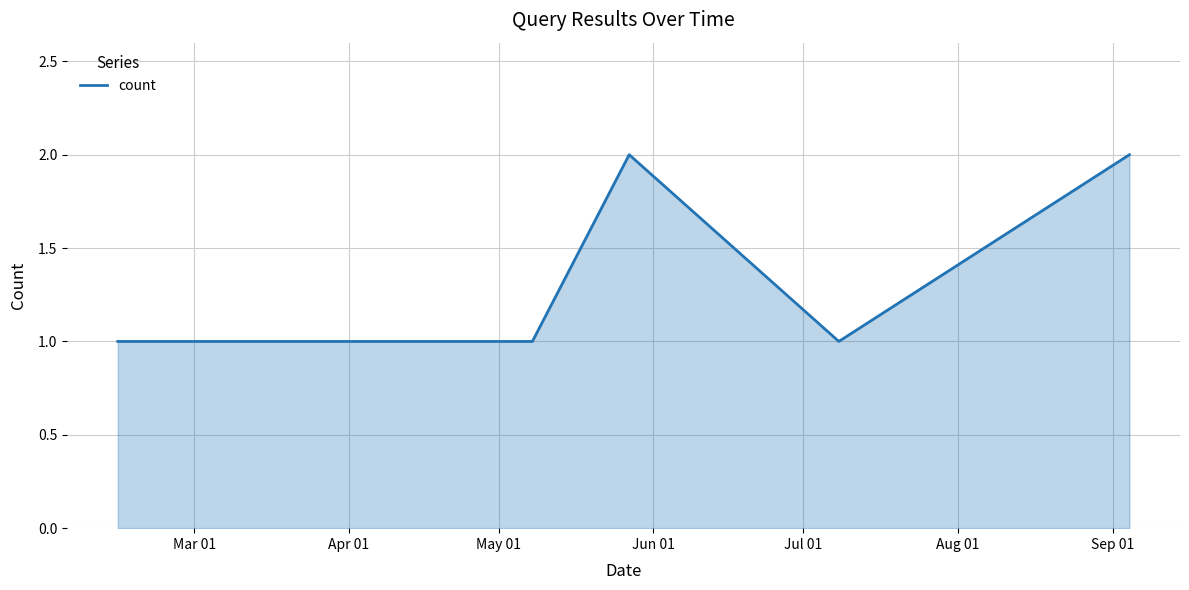

How many values are between 1 and 2?

9